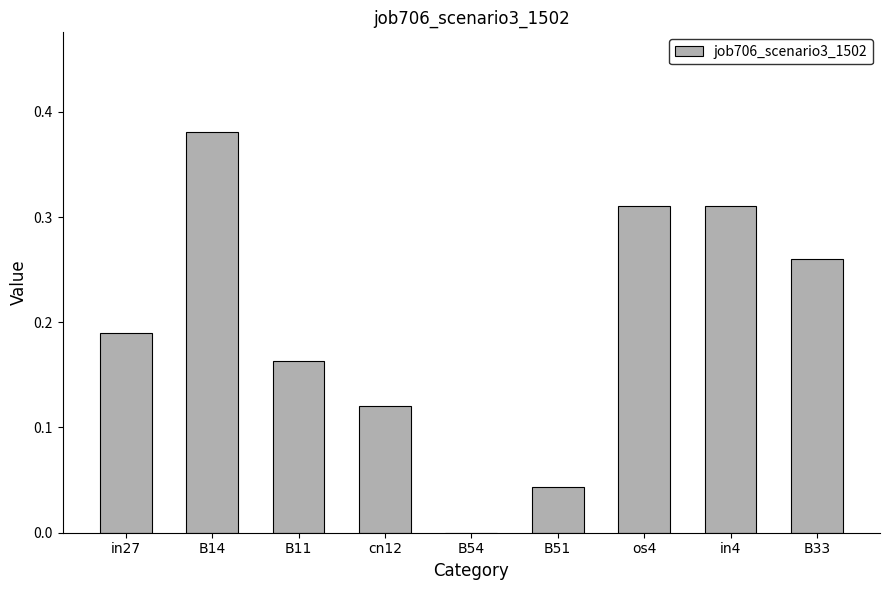

The chart shows a value of 0.5 at in4. True or false?

False